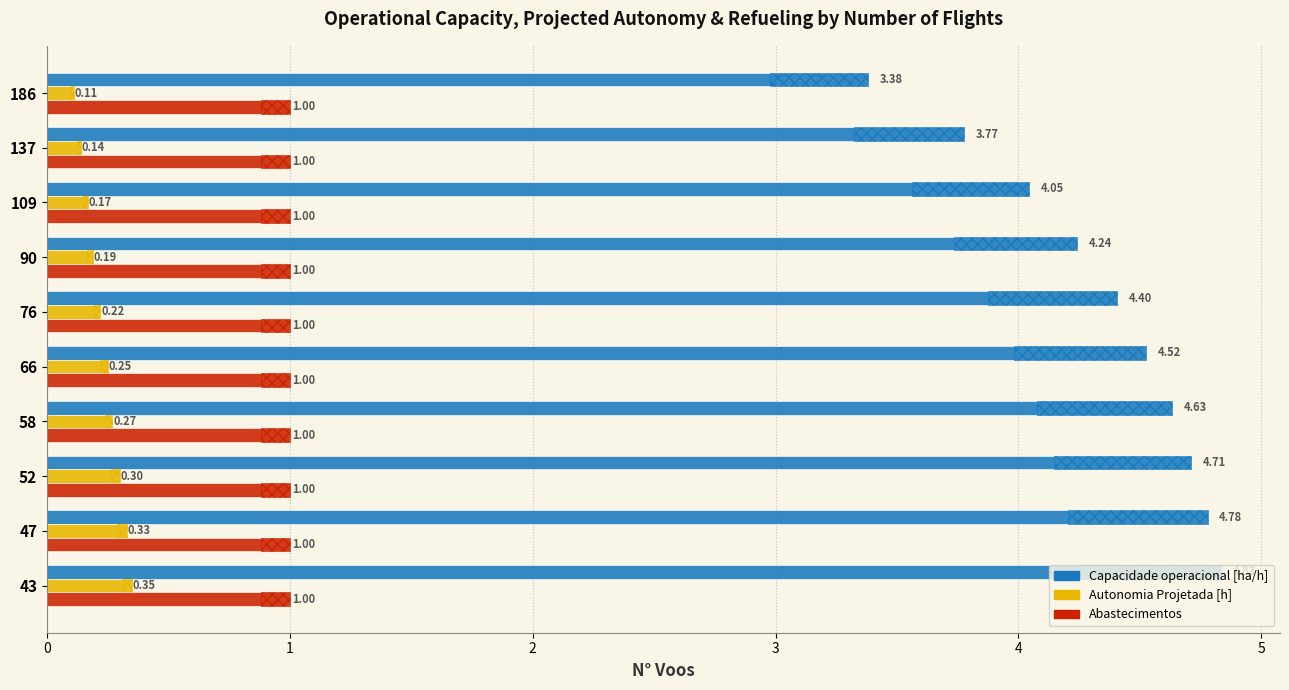

Is it true that Autonomia Projetada [h] equals 0.4 at 47?

False